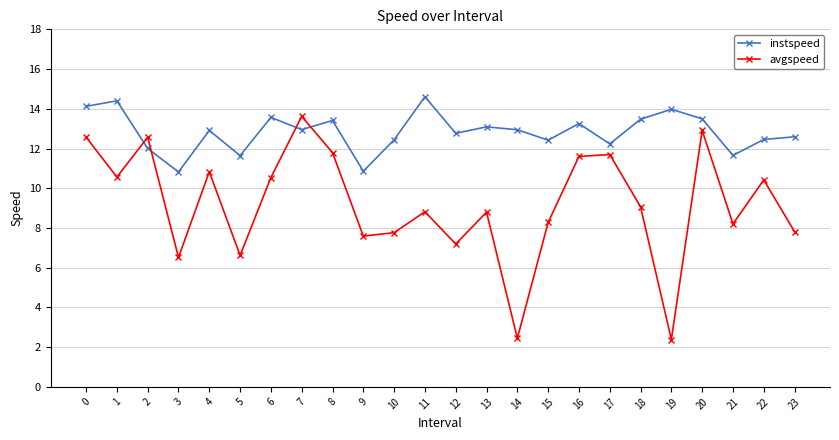

Which series has the largest total across all categories?

instspeed